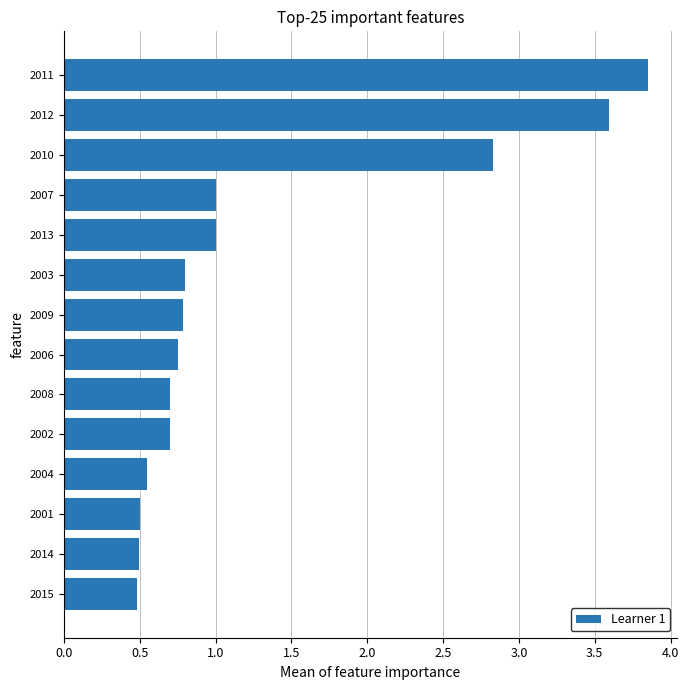

What is the difference between the maximum and second lowest values?

3.4